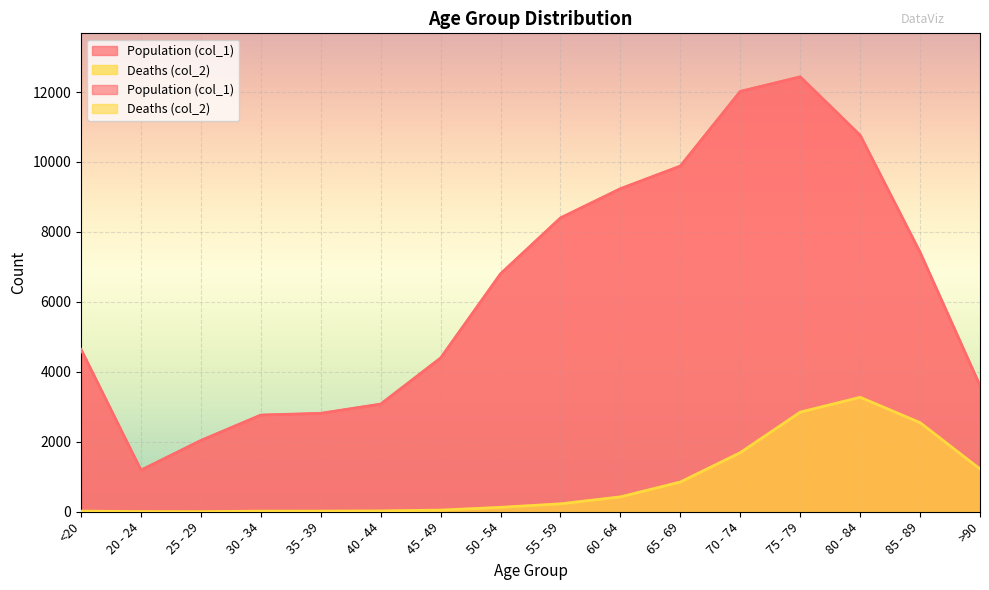

What are all the series names shown in the legend?

Population (col_1), Deaths (col_2)